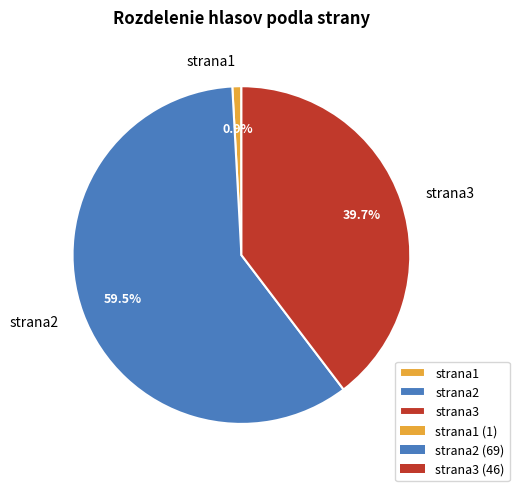

To the nearest percent, what portion does strana1 represent?

1%